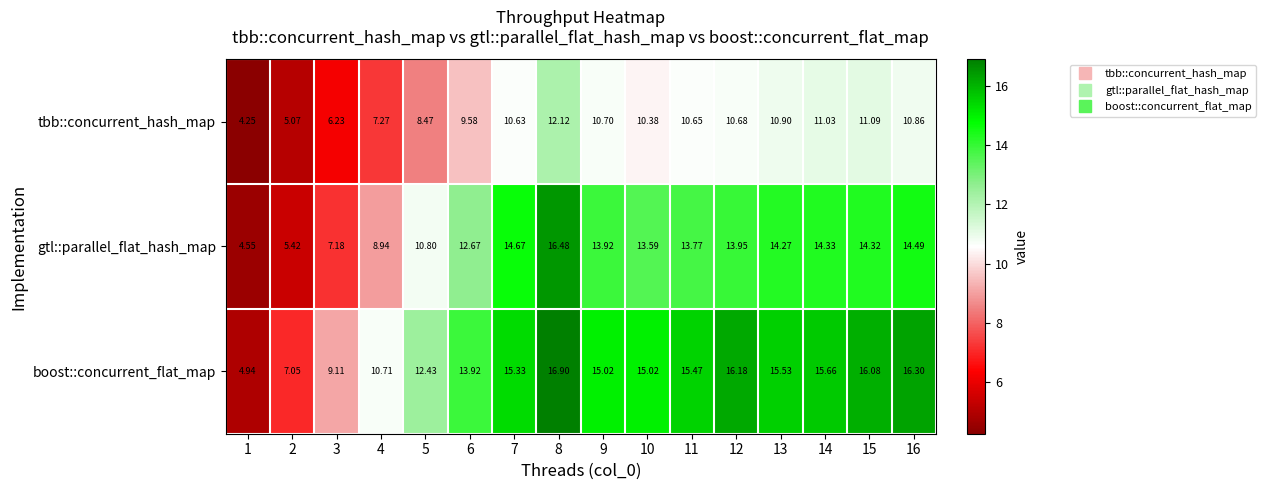

List the series in order of their peak value, lowest first.

tbb::concurrent_hash_map, gtl::parallel_flat_hash_map, boost::concurrent_flat_map